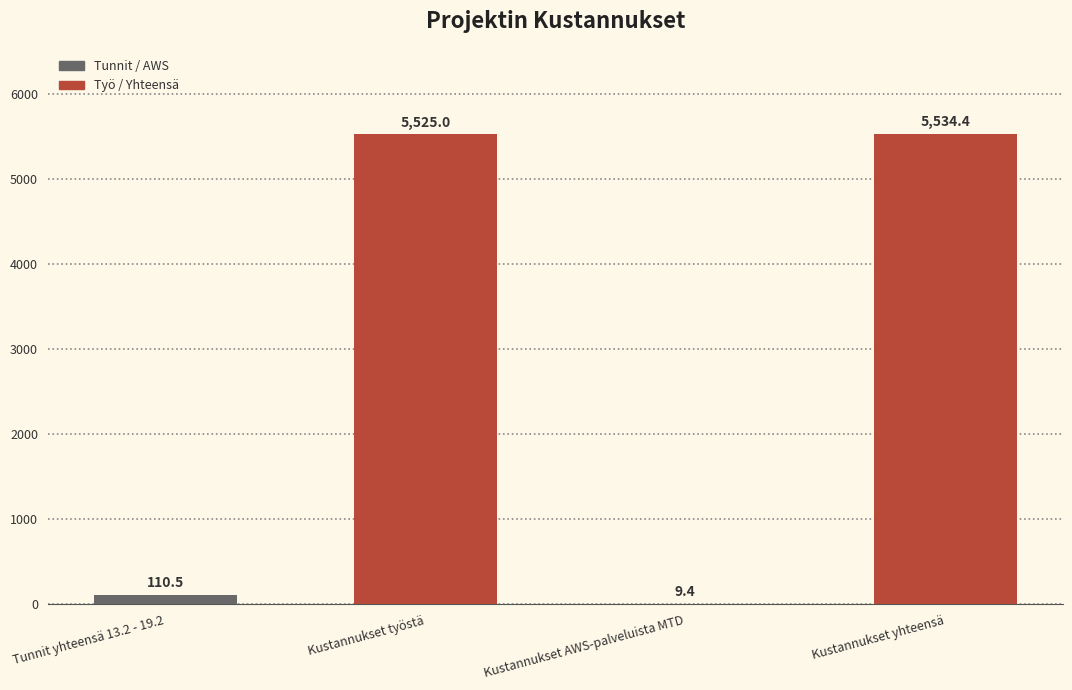

What is the sum of the values at Tunnit yhteensä 13.2 - 19.2 and Kustannukset AWS-palveluista MTD?

119.9